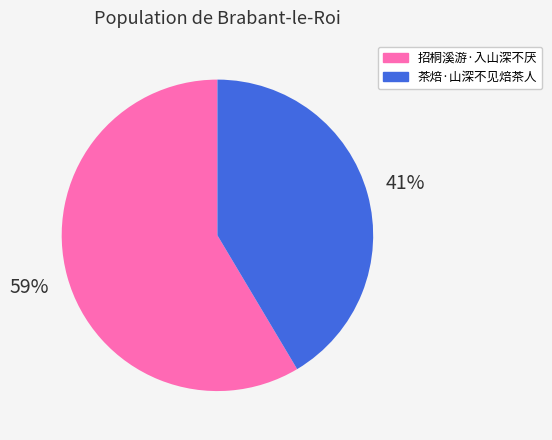

Which has a higher value, 招桐溪游·入山深不厌 or 茶焙·山深不见焙茶人?

招桐溪游·入山深不厌